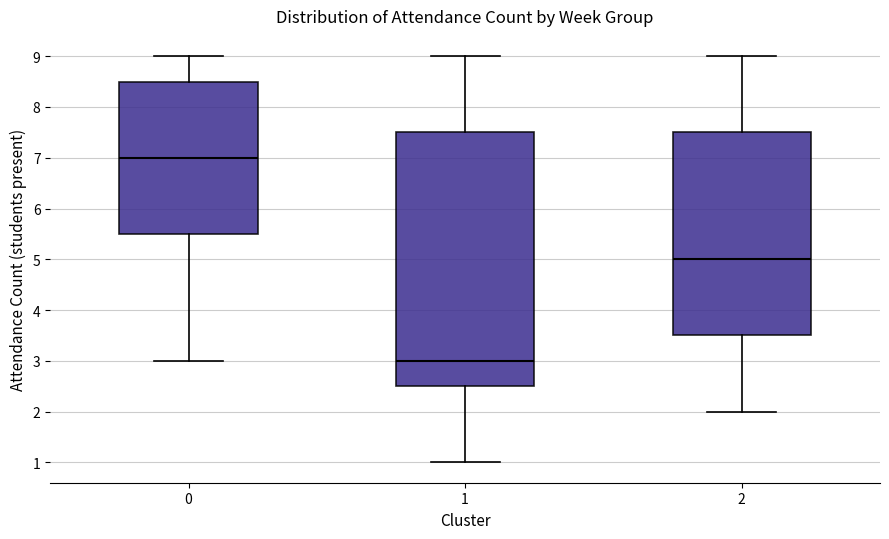

Reading left to right, transcribe this box plot: for each box, give where its median line is, the range the box spans, and where its two whiskers end, as read against the y-axis. The values are not printed on the chart, so give them approximately, as read against the axis.

0: median 7.0, box 5.5 to 8.5, whiskers 3.0 to 9.0
1: median 3.0, box 2.5 to 7.5, whiskers 1.0 to 9.0
2: median 5.0, box 3.5 to 7.5, whiskers 2.0 to 9.0